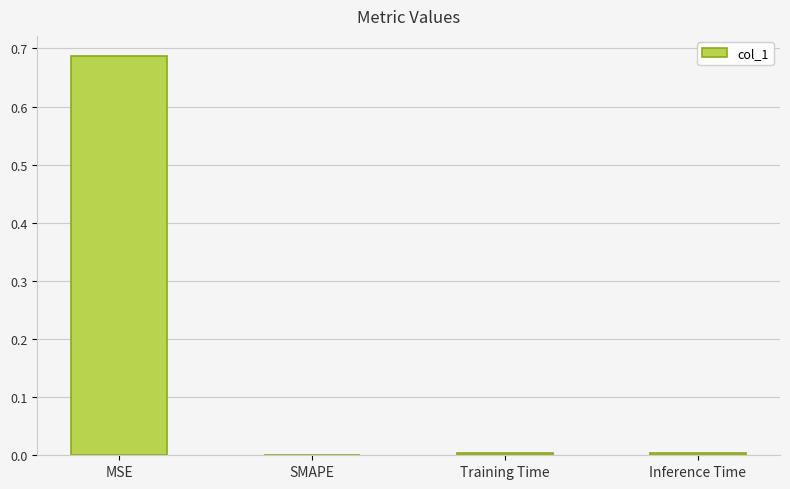

How many data points does each series have?

4